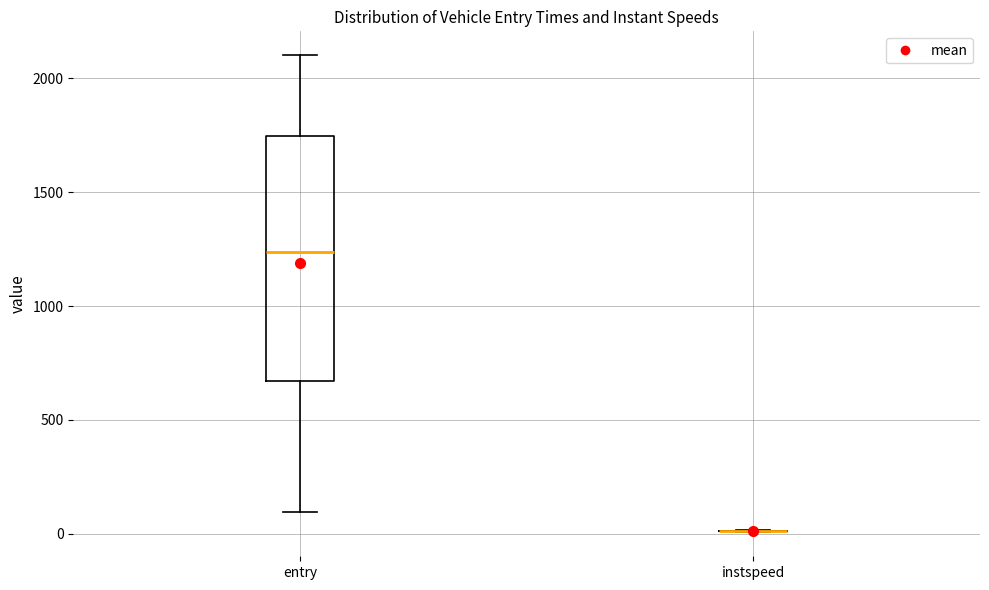

Reading left to right, transcribe this box plot: for each box, give where its median line is, the range the box spans, and where its two whiskers end, as read against the y-axis. The values are not printed on the chart, so give them approximately, as read against the axis.

entry: median 1250, box 650 to 1750, whiskers 100 to 2100
instspeed: box collapsed to a line at 0, whiskers 0 to 0